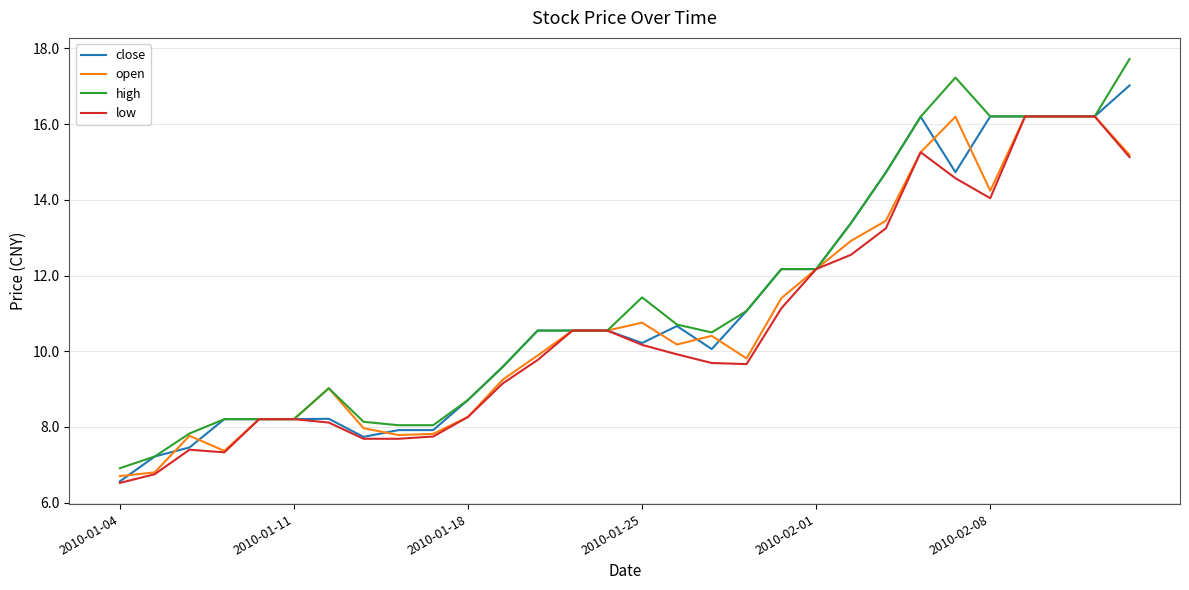

What is the maximum value shown in the chart?

17.7